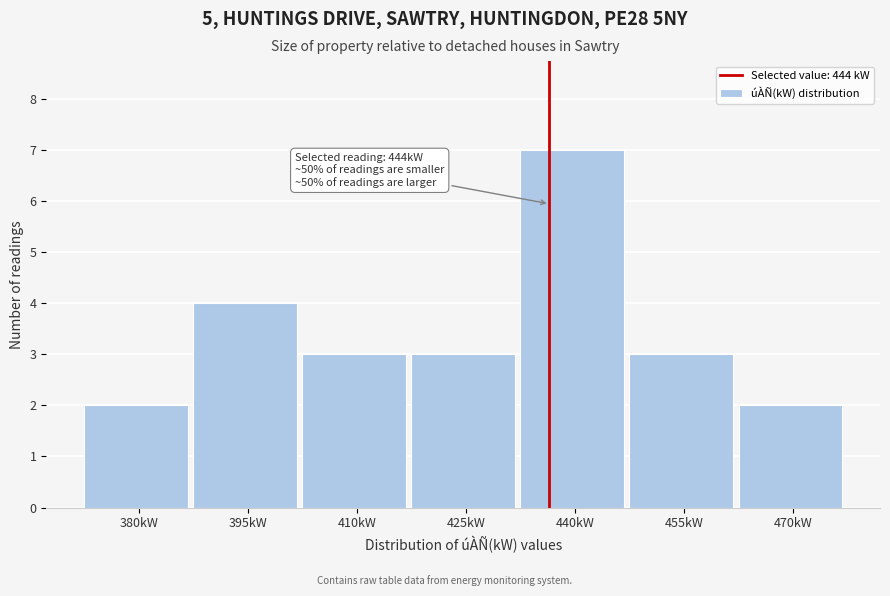

Reading left to right, what are all the values shown in this chart?

380kW=2	395kW=4	410kW=3	425kW=3	440kW=7	455kW=3	470kW=2